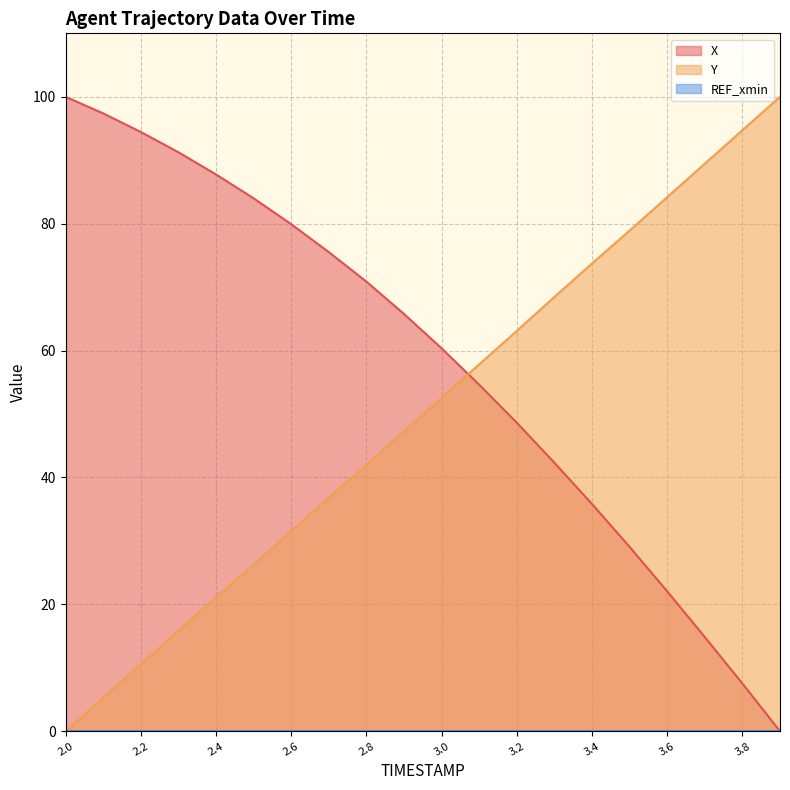

True or false: Y and X intersect in this chart.

True